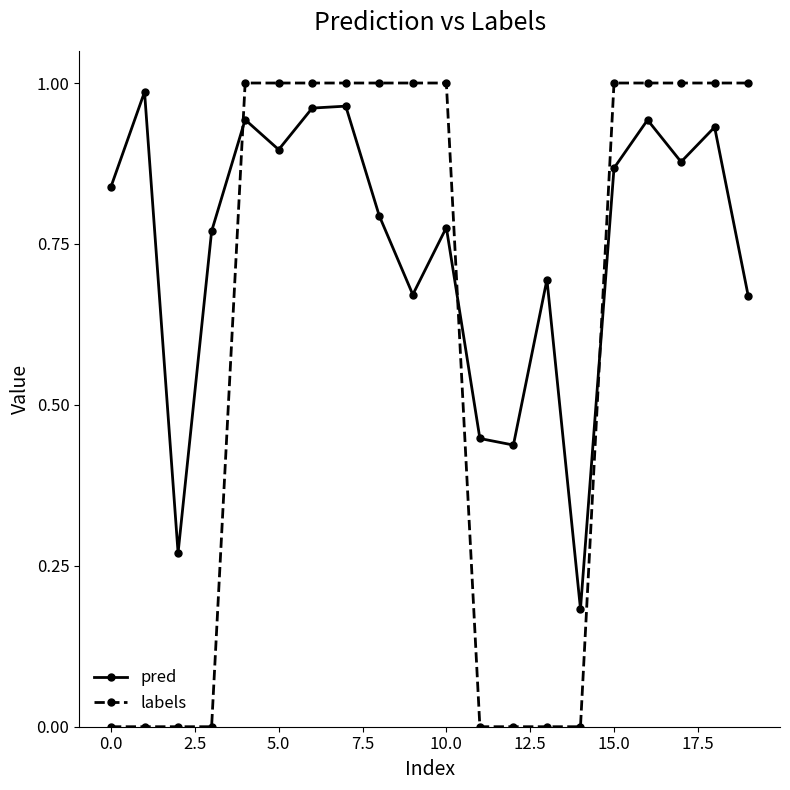

Which series has the largest total across all categories?

pred